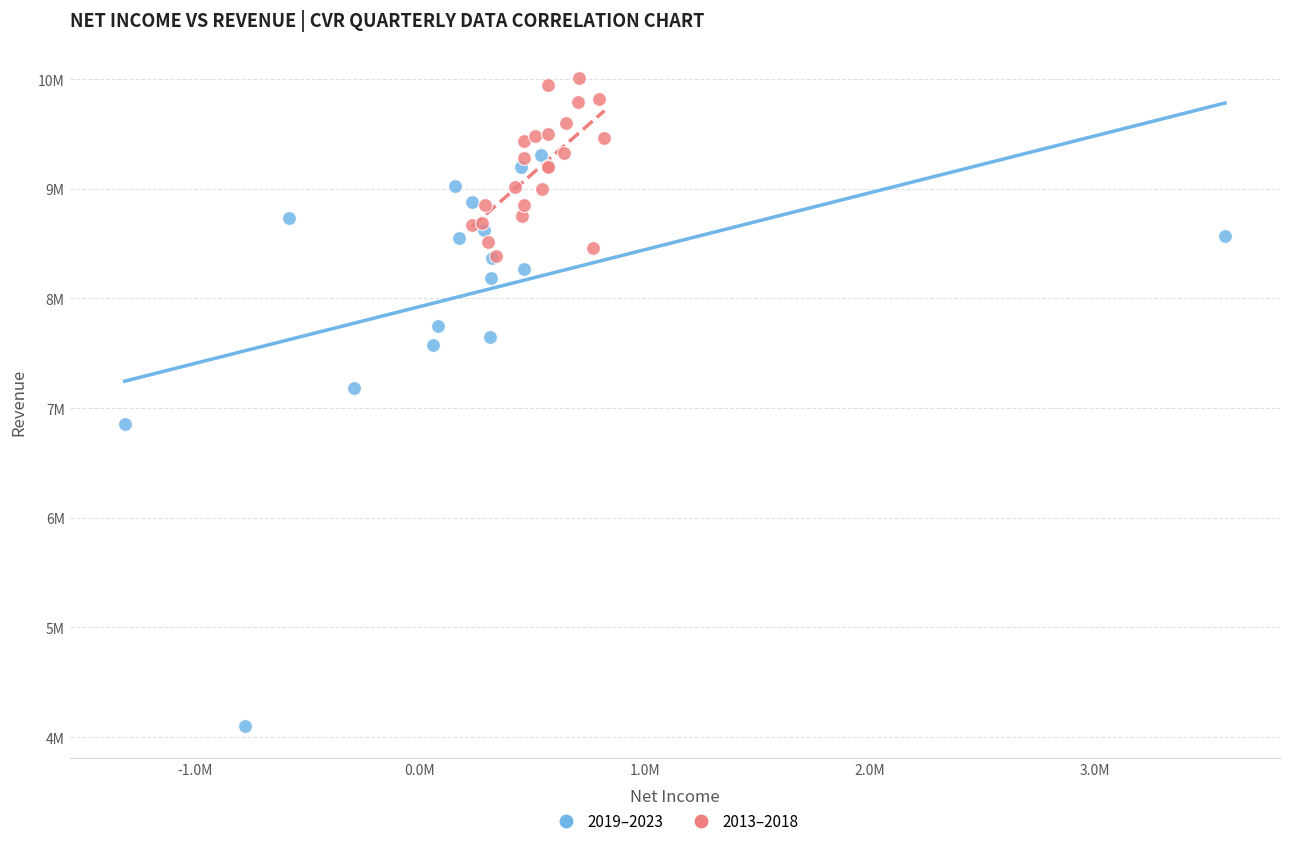

What are all the series names shown in the legend?

2019–2023, 2013–2018